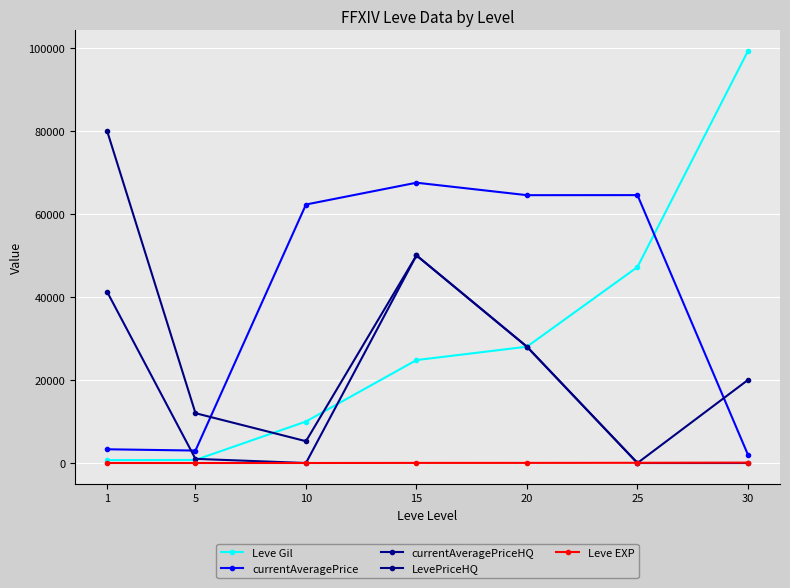

True or false: LevePriceHQ and currentAveragePrice intersect in this chart.

True